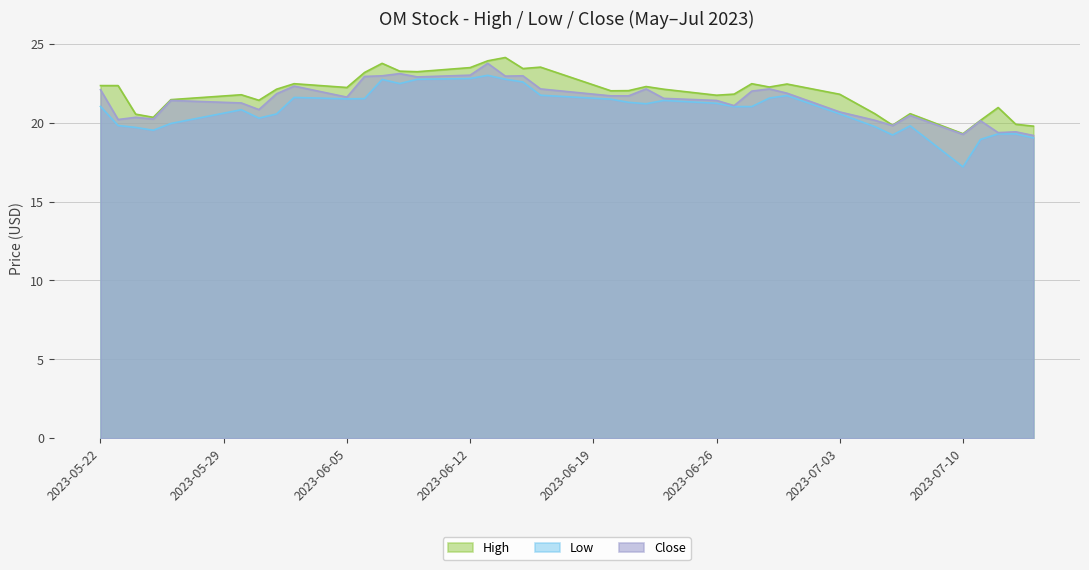

What is the difference between the second highest and second lowest values in the High series?

4.1